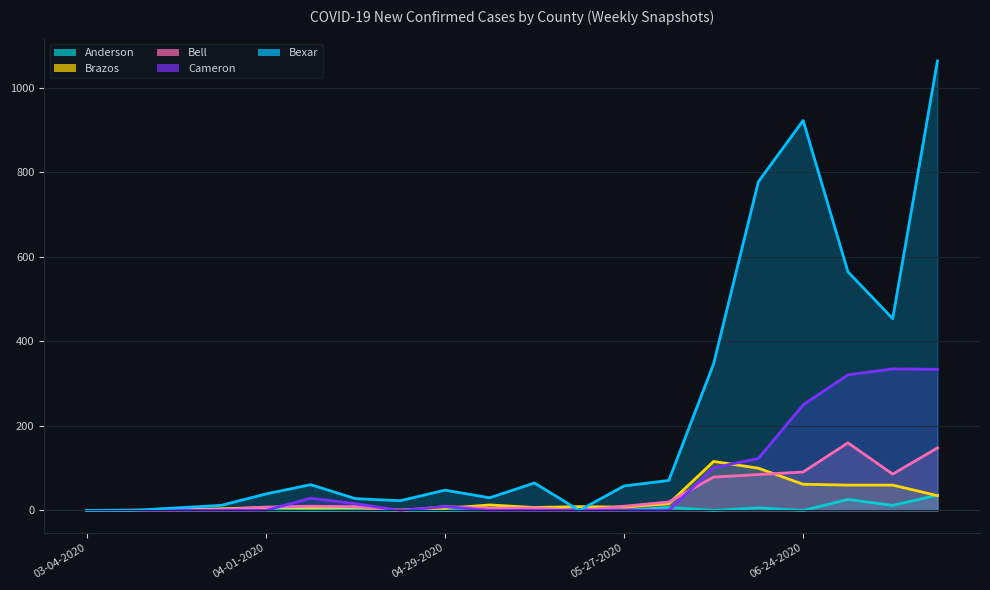

What is the sum of the Bell values at 06-10-2020 and 07-15-2020?

227